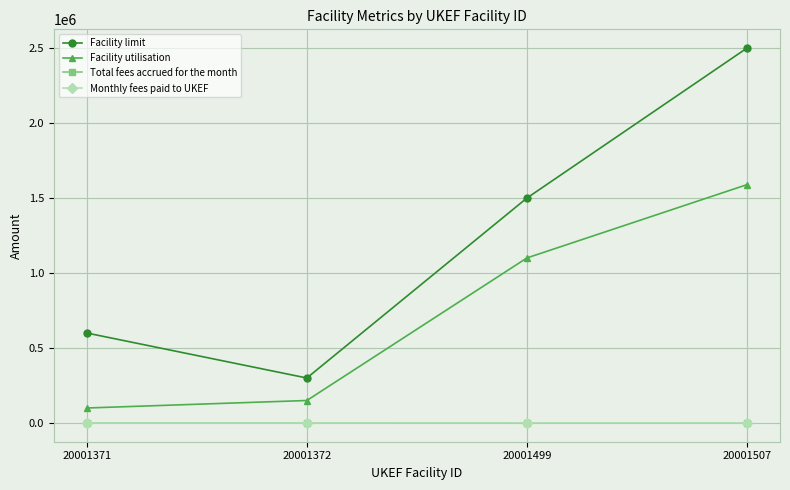

At how many categories does at least one series exceed 1386362?

2